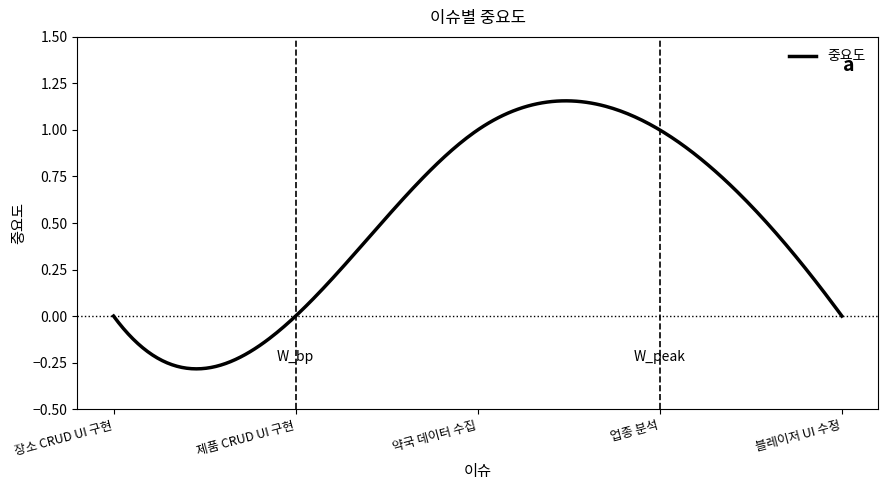

What is the label of the 2nd point from the right?

업종 분석